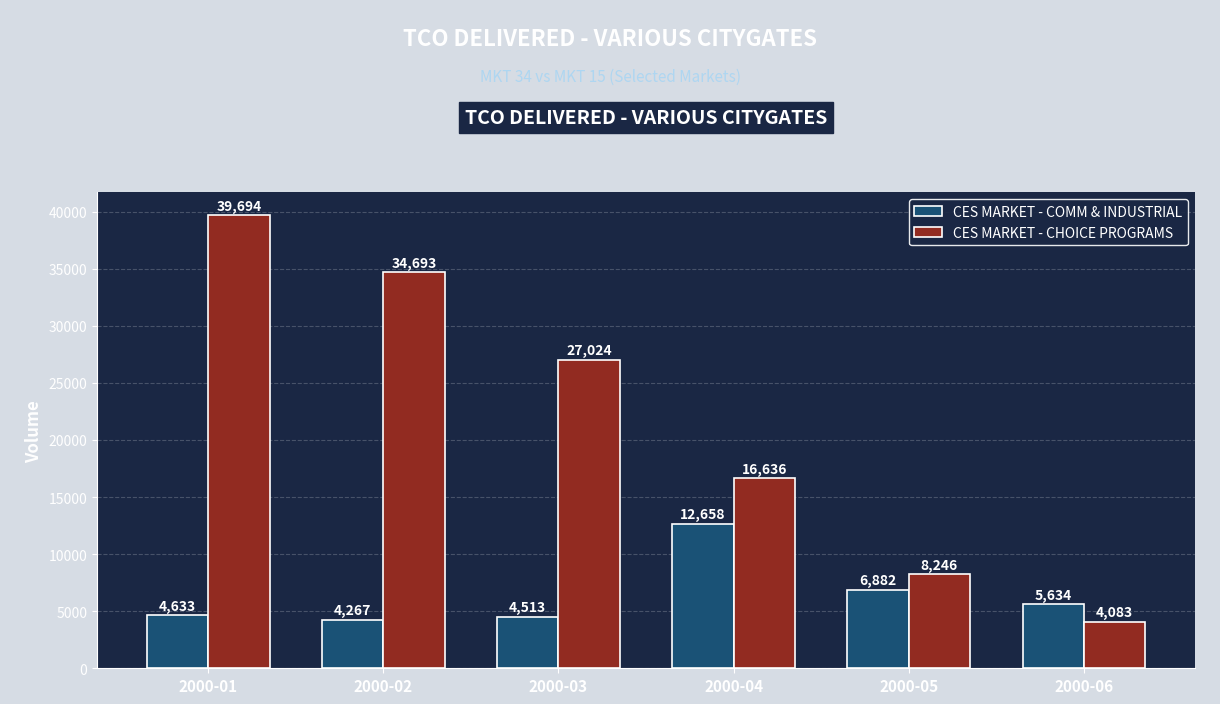

Reading left to right, what are all the values shown in this chart?

CES MARKET - COMM & INDUSTRIAL: 4633	4267	4513	12658	6882	5634
CES MARKET - CHOICE PROGRAMS: 39694	34693	27024	16636	8246	4083